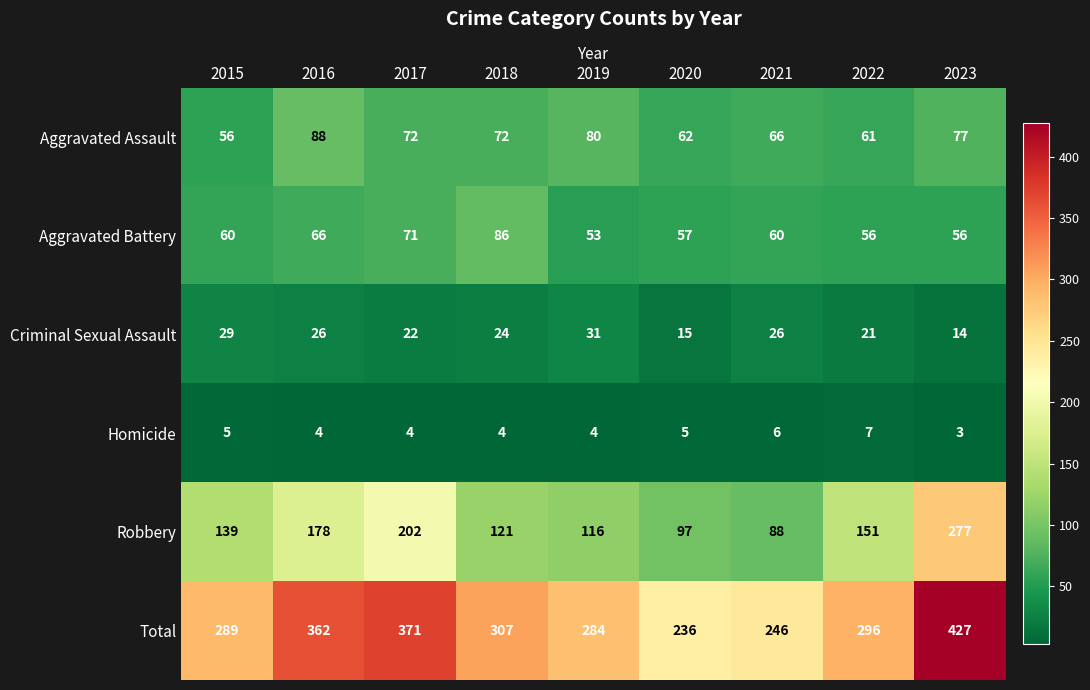

How many distinct data groups are displayed?

6